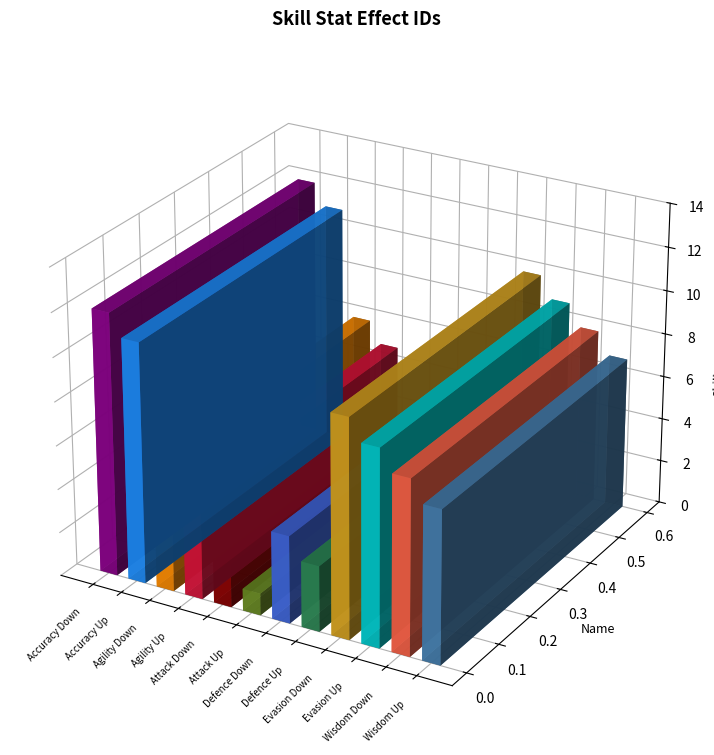

What is the change in value from Accuracy Down to Wisdom Up?

-5